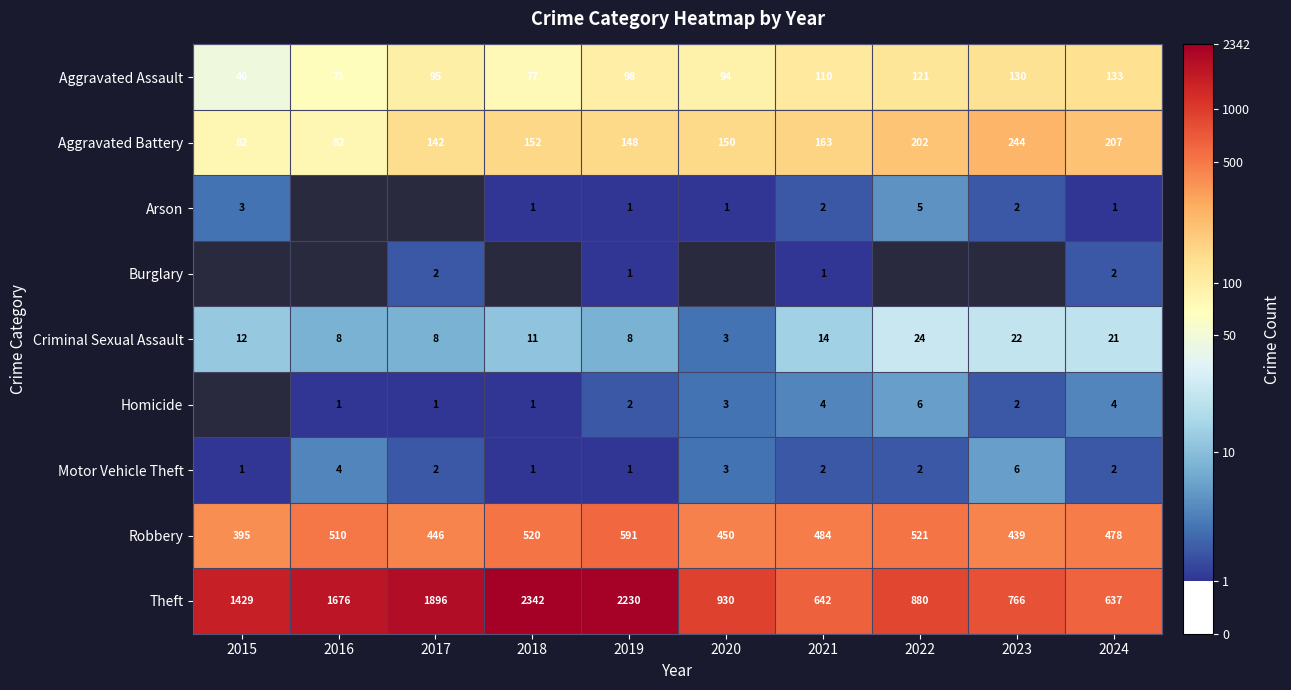

What is the minimum value shown in the chart?

0.7